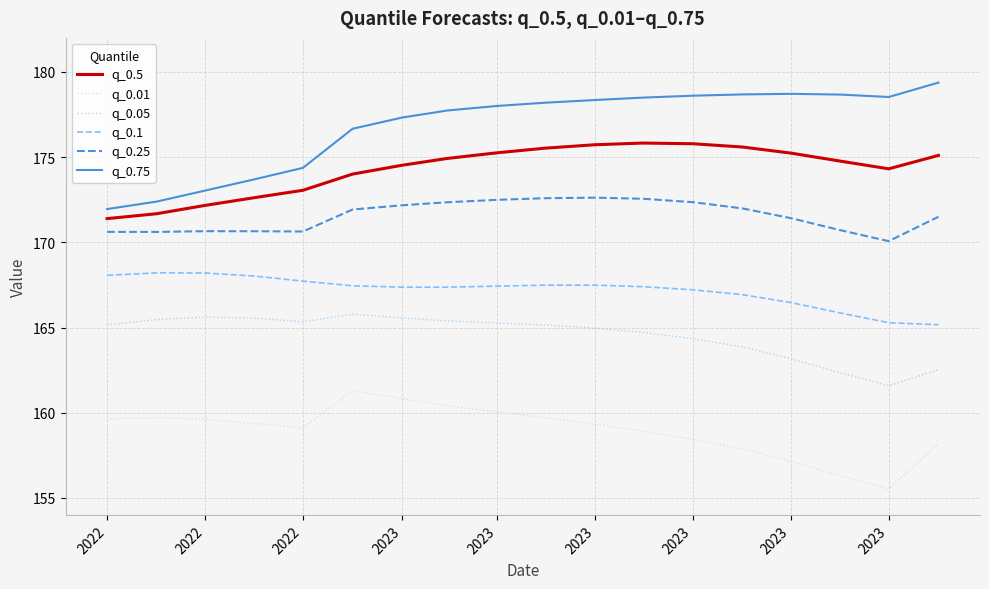

Is this an area chart (filled region under the line)?

No